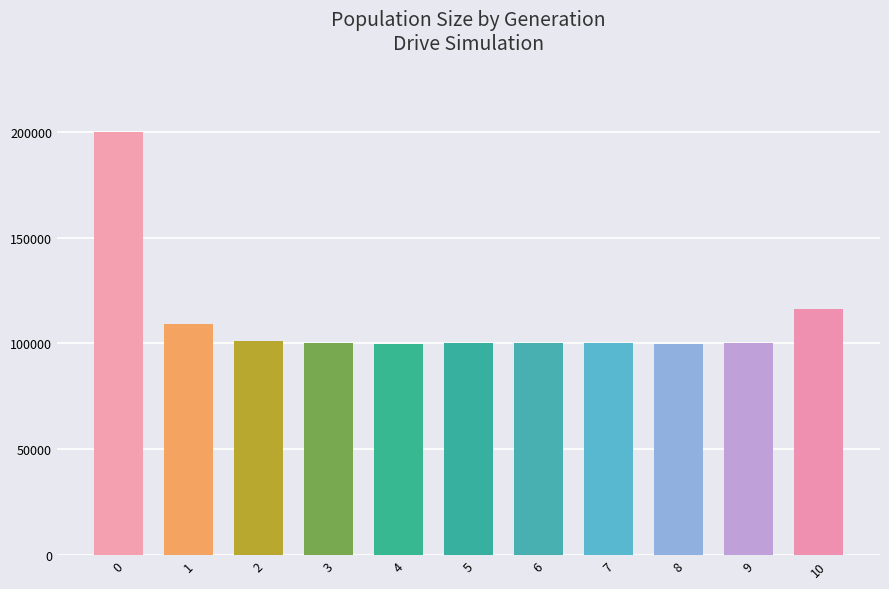

Is it true that the value at 6 is 100305?

True